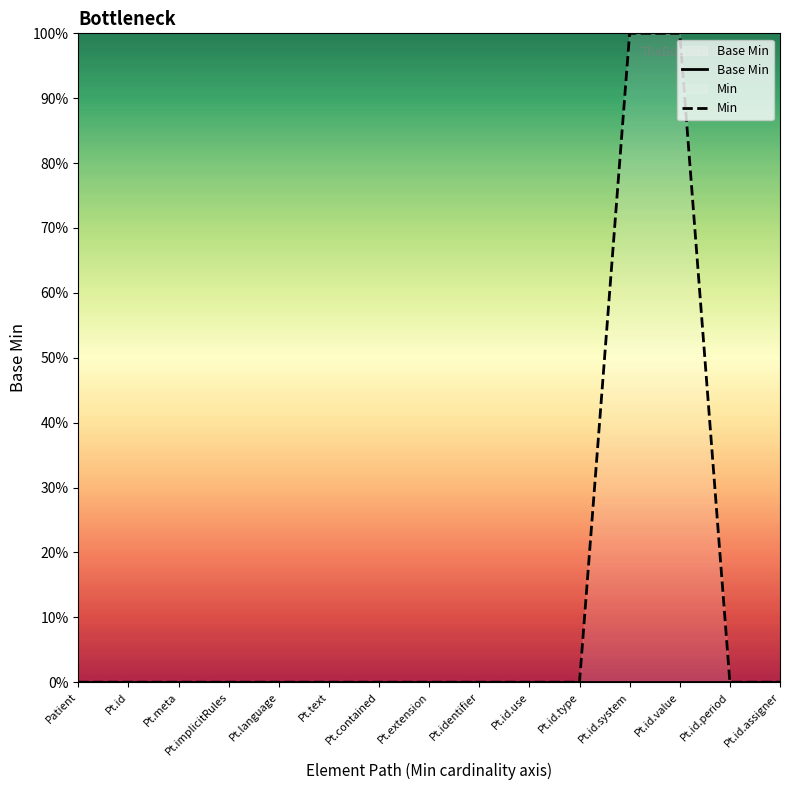

Reading left to right, list all the values displayed in this chart.

Base Min: Patient=0	Pt.id=0	Pt.meta=0	Pt.implicitRules=0	Pt.language=0	Pt.text=0	Pt.contained=0	Pt.extension=0	Pt.identifier=0	Pt.id.use=0	Pt.id.type=0	Pt.id.system=0	Pt.id.value=0	Pt.id.period=0	Pt.id.assigner=0
Min: Patient=0	Pt.id=0	Pt.meta=0	Pt.implicitRules=0	Pt.language=0	Pt.text=0	Pt.contained=0	Pt.extension=0	Pt.identifier=0	Pt.id.use=0	Pt.id.type=0	Pt.id.system=1	Pt.id.value=1	Pt.id.period=0	Pt.id.assigner=0